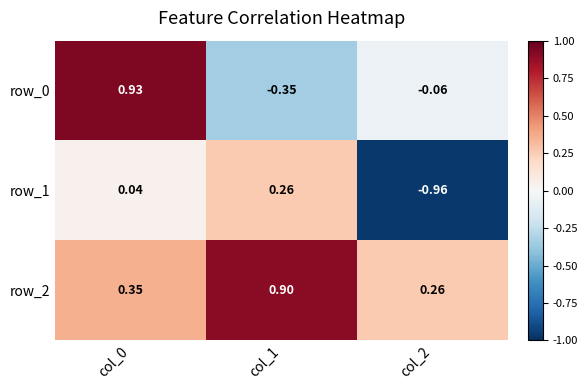

What is the difference between the maximum and minimum values in the row_1 series?

1.2